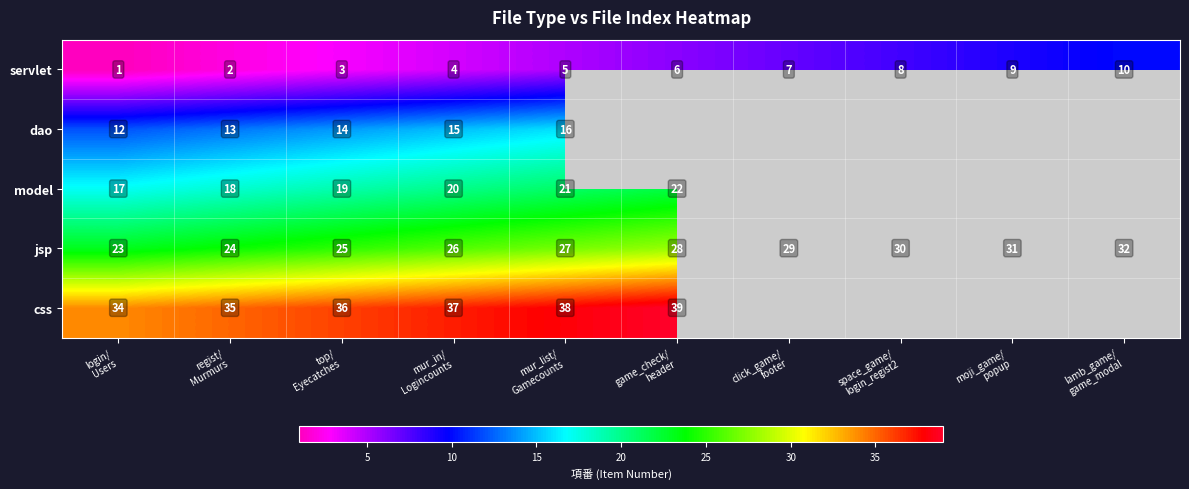

How many servlet values are between 3 and 8?

6